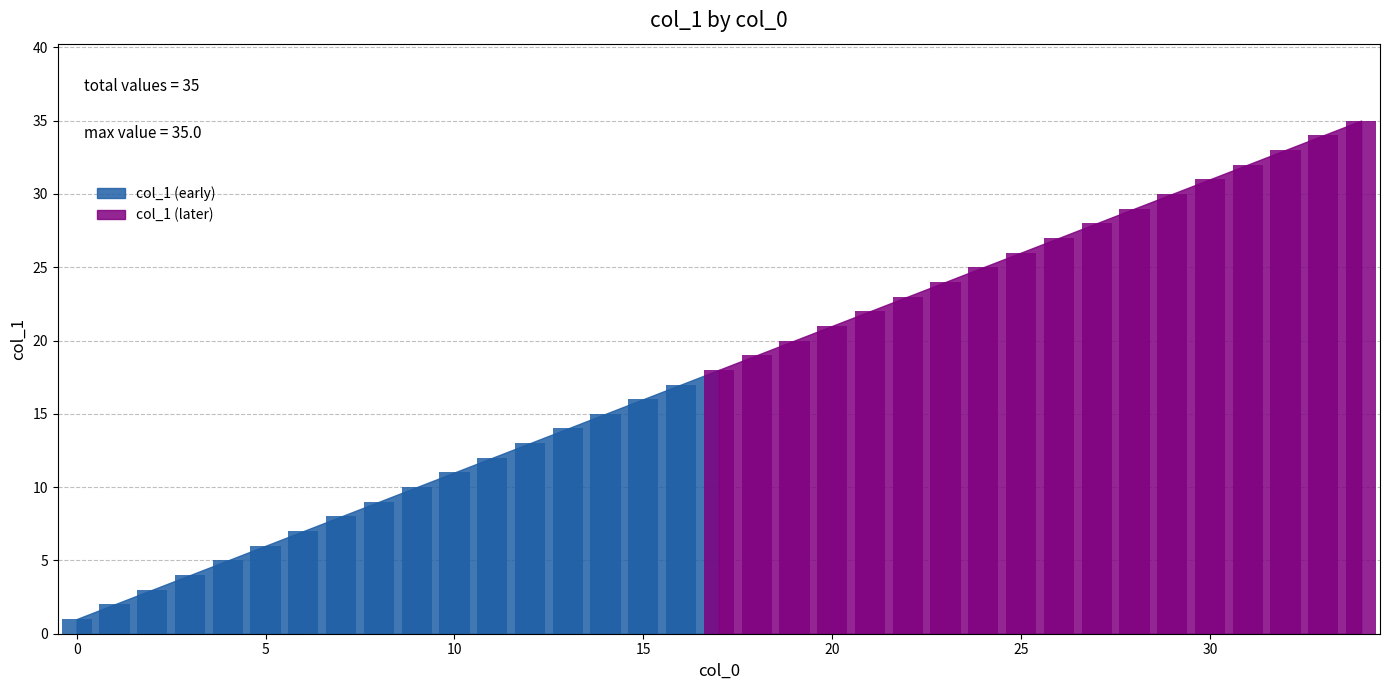

The value at 24 is 17. True or false?

False